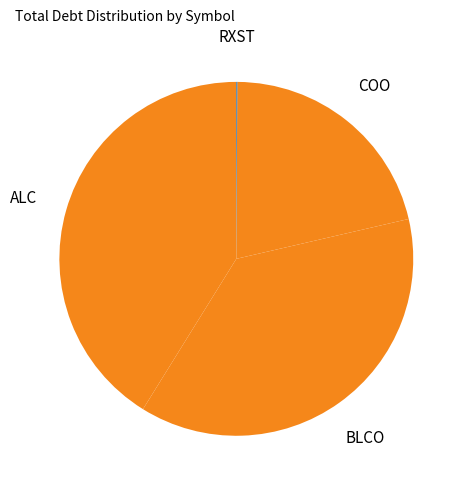

Does any single category account for the majority?

No